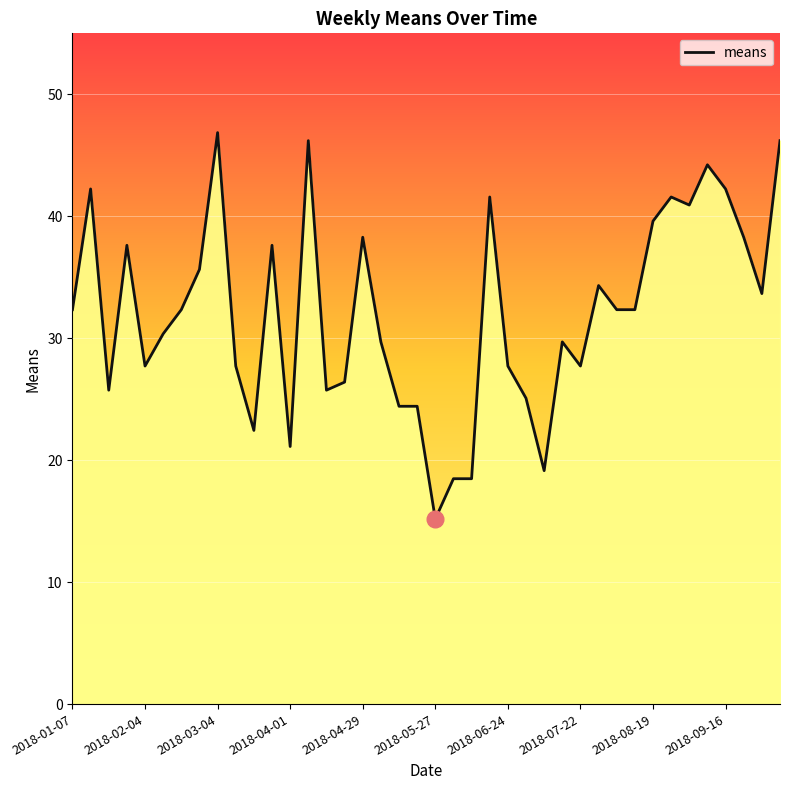

What is the minimum value shown in the chart?

15.2